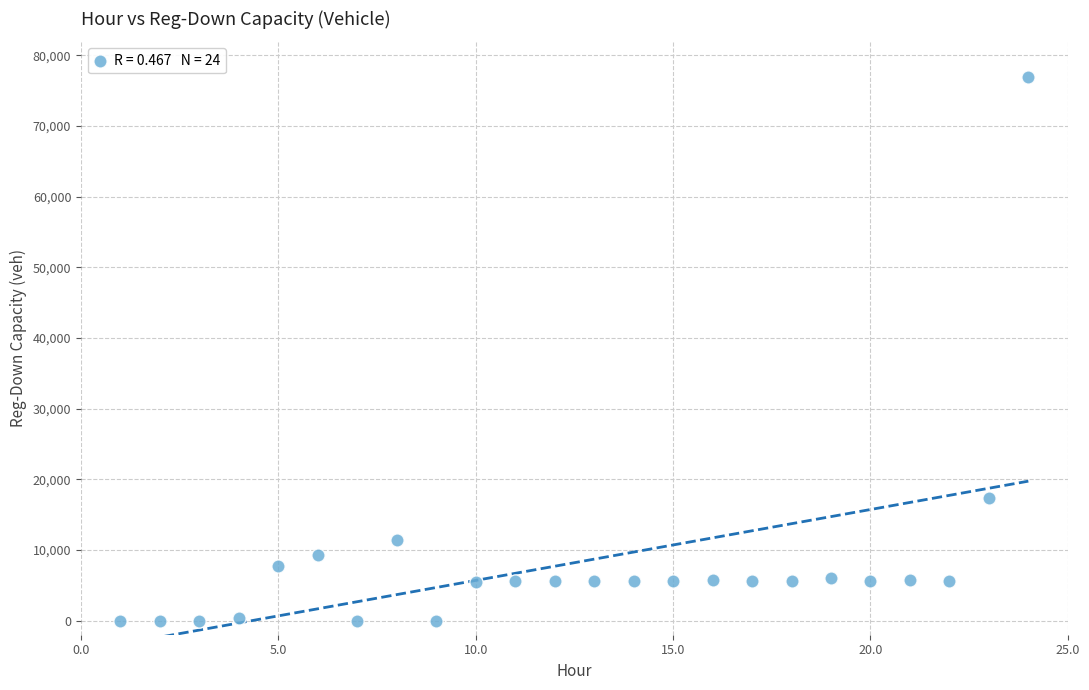

What Y value in the scatter plot is closest to 38507?

17351.7